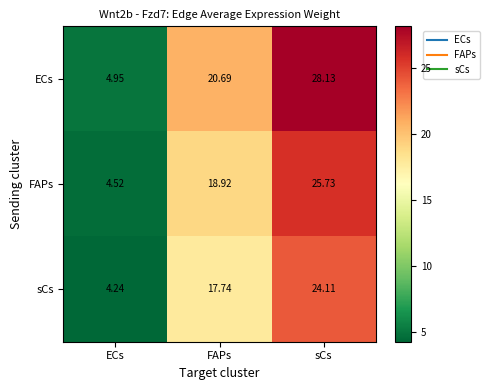

Which series has the widest spread of values?

ECs